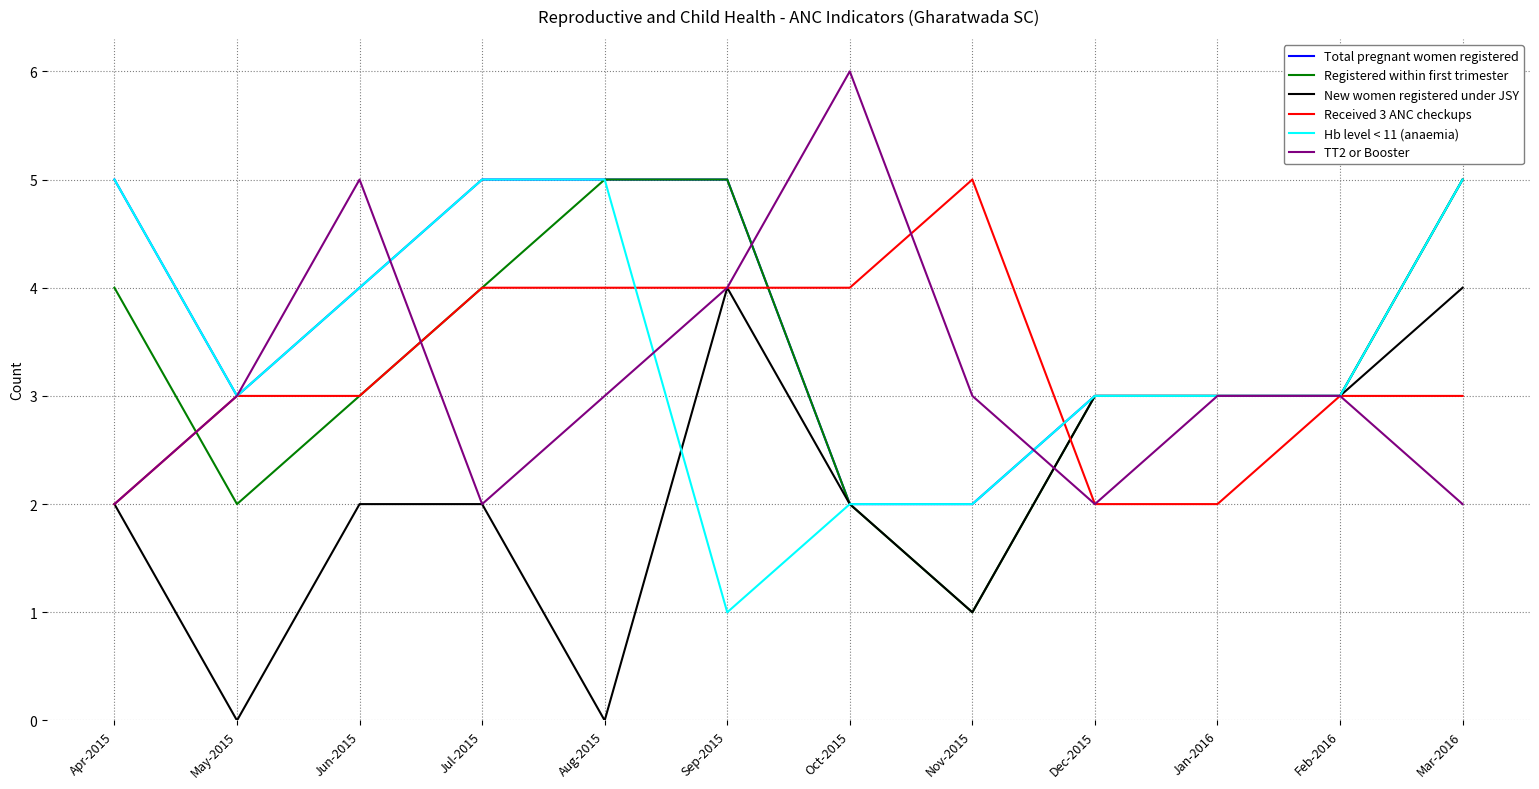

Which series has the largest total across all categories?

Total pregnant women registered